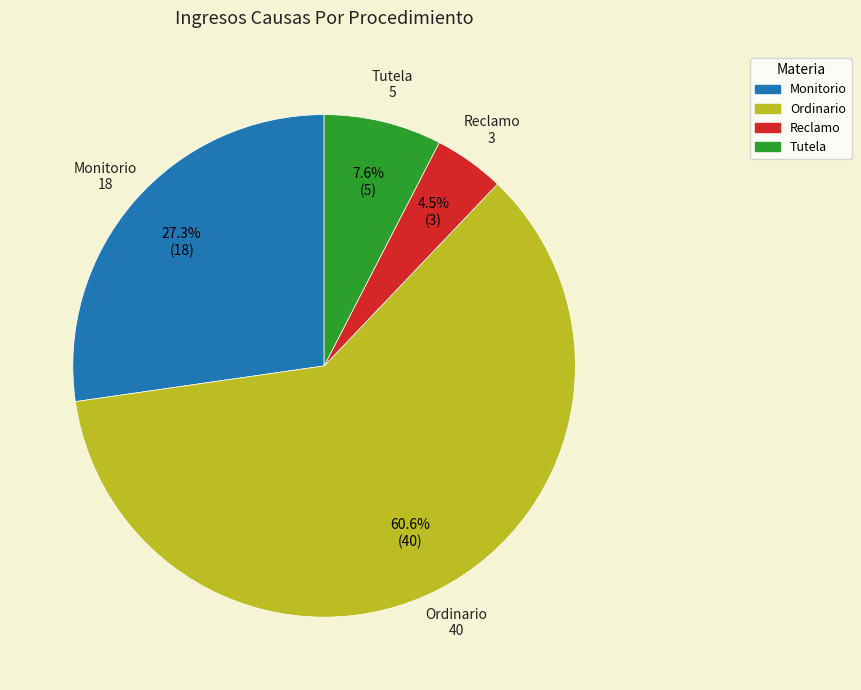

Which slice is the largest?

Ordinario